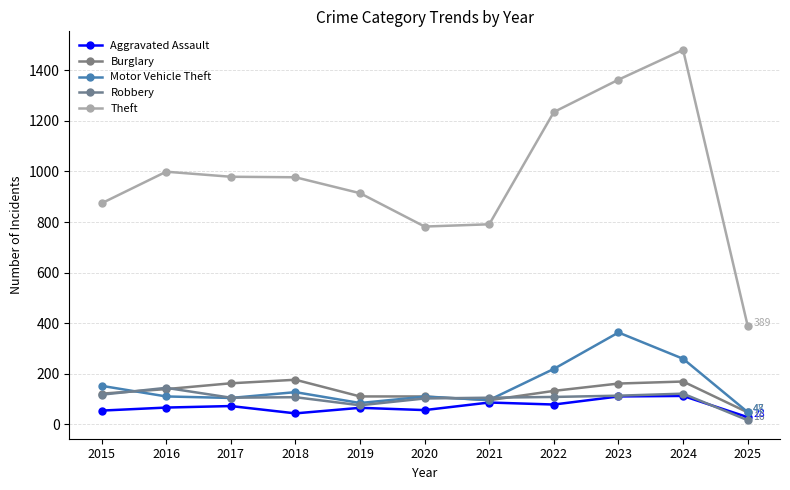

Rank the series by their maximum value, from lowest to highest.

Aggravated Assault, Robbery, Burglary, Motor Vehicle Theft, Theft